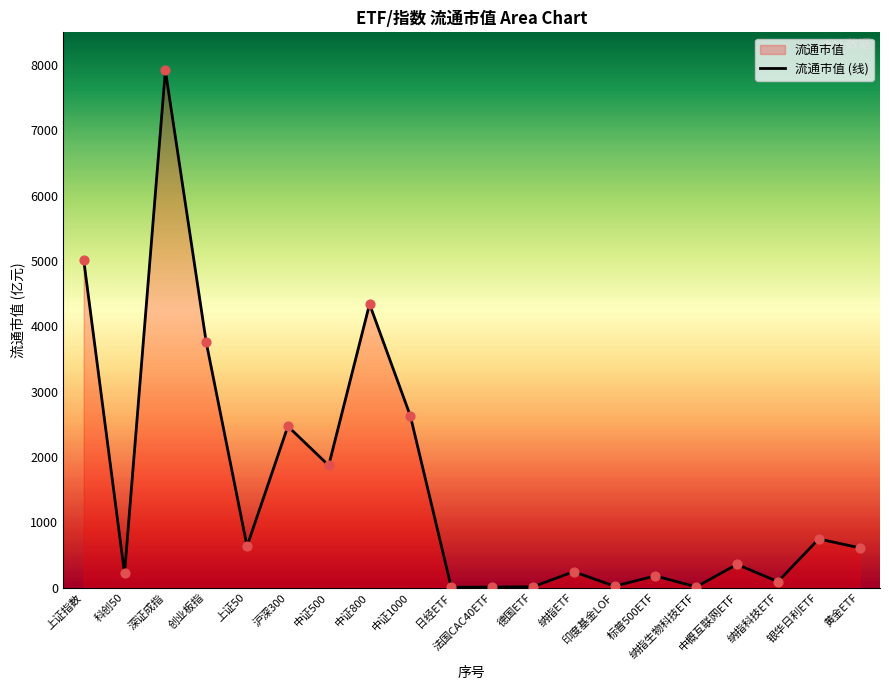

Which has a higher value, 中证1000 or 中证500?

中证1000